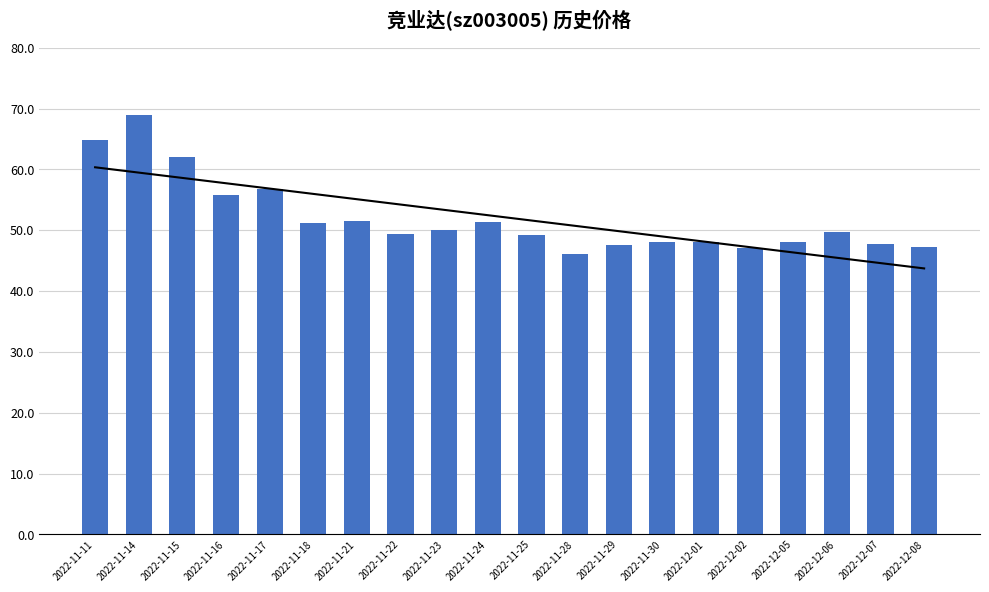

Does the chart contain stacked bars?

No